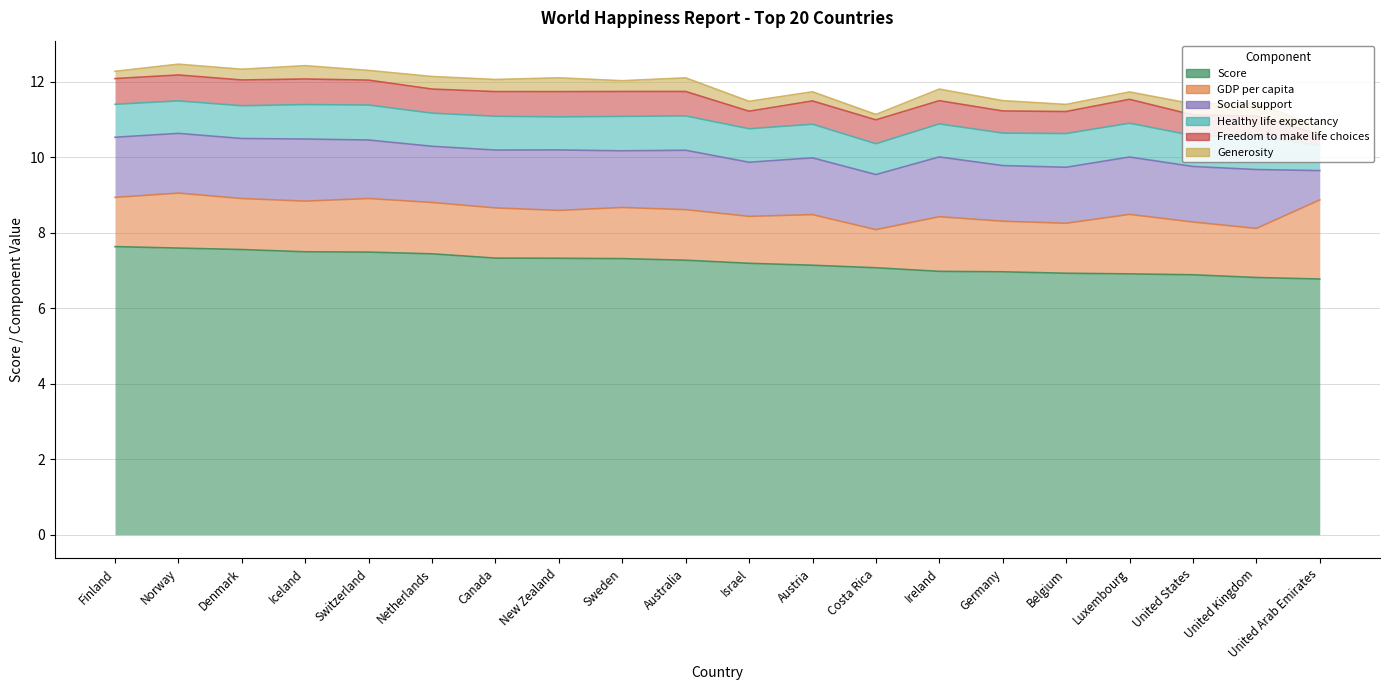

Where is the first local minimum for Freedom to make life choices?

Netherlands